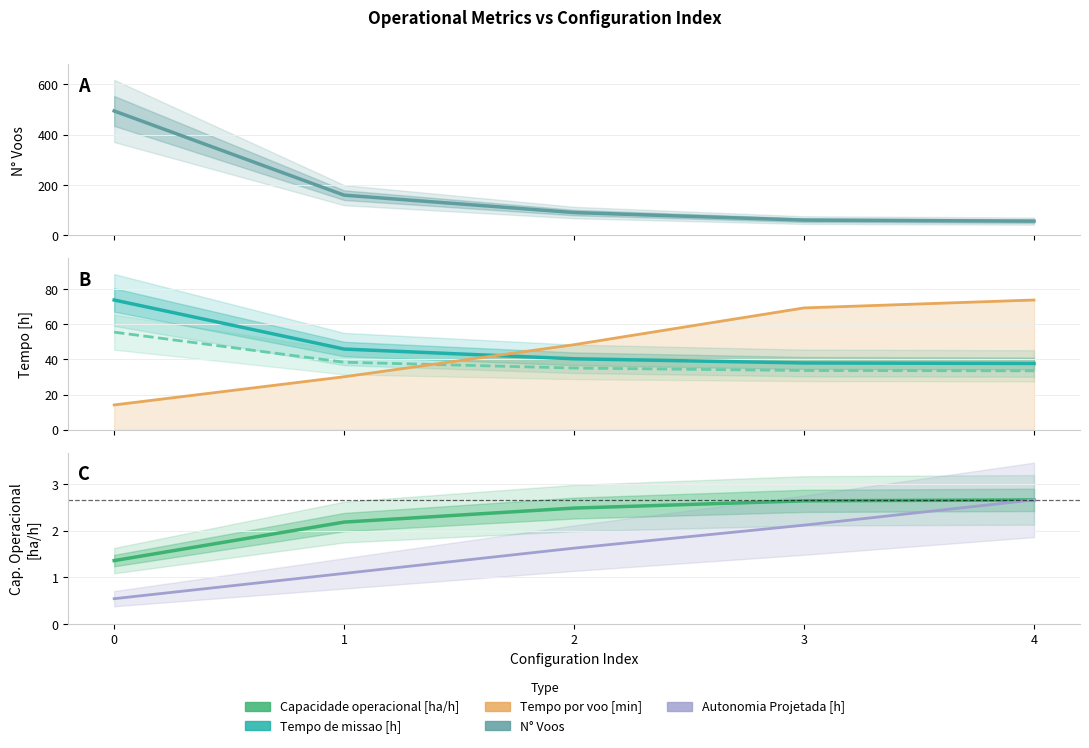

Which series has the largest total across all categories?

N Voos